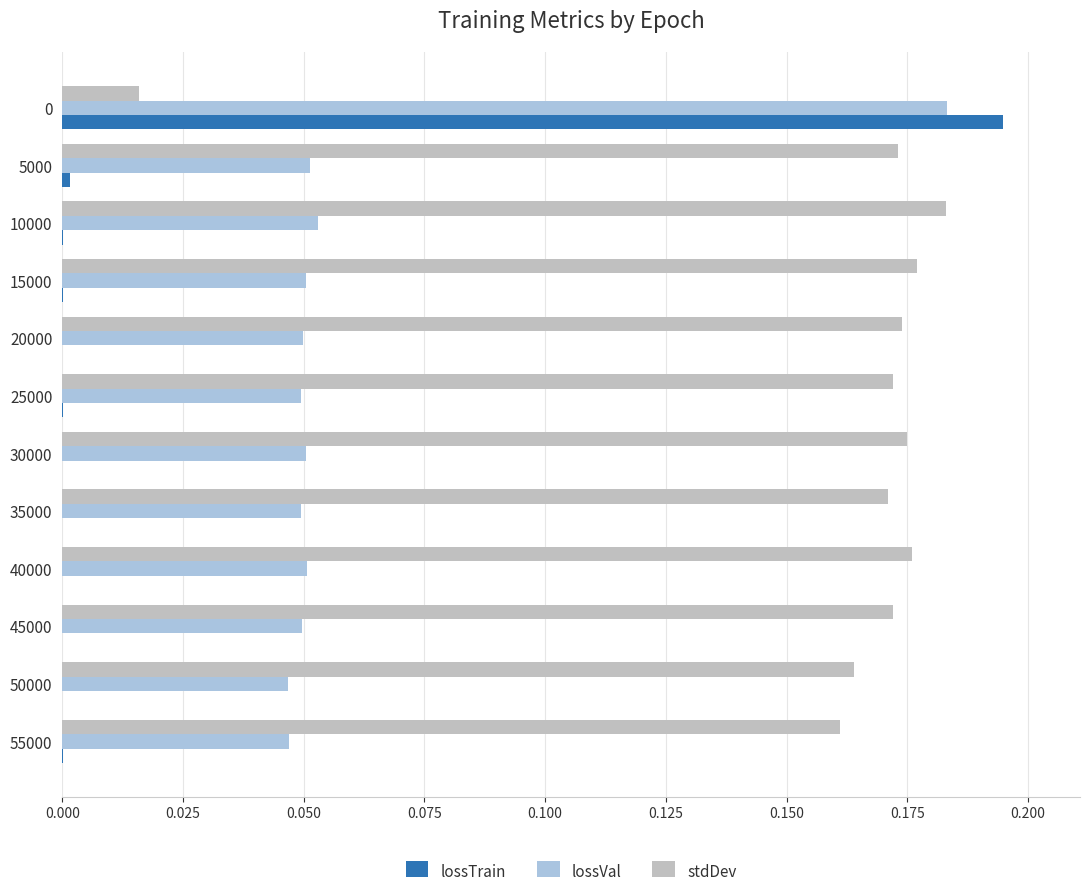

What is the value of the stdDev bar at the 10th from the left?

0.2